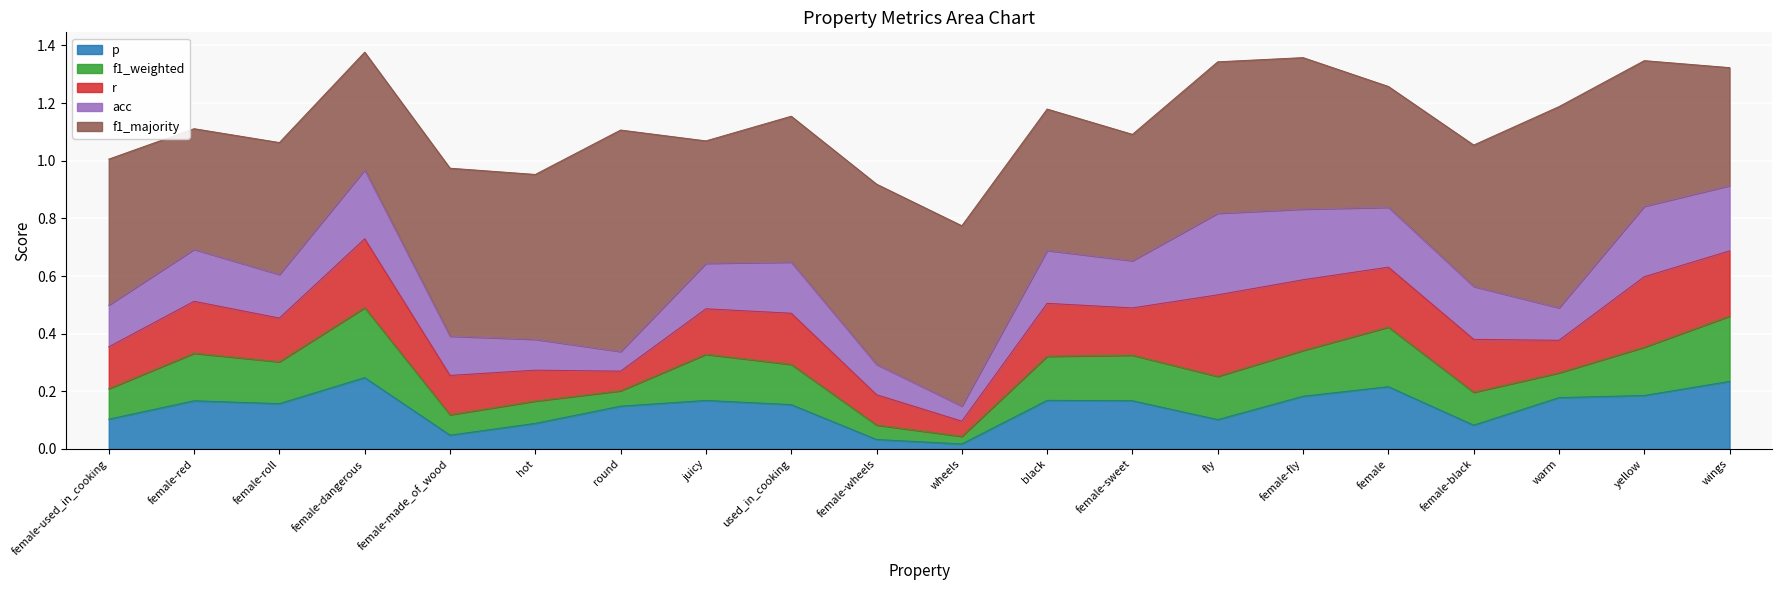

Count the r values in the range 0 to 1.

20